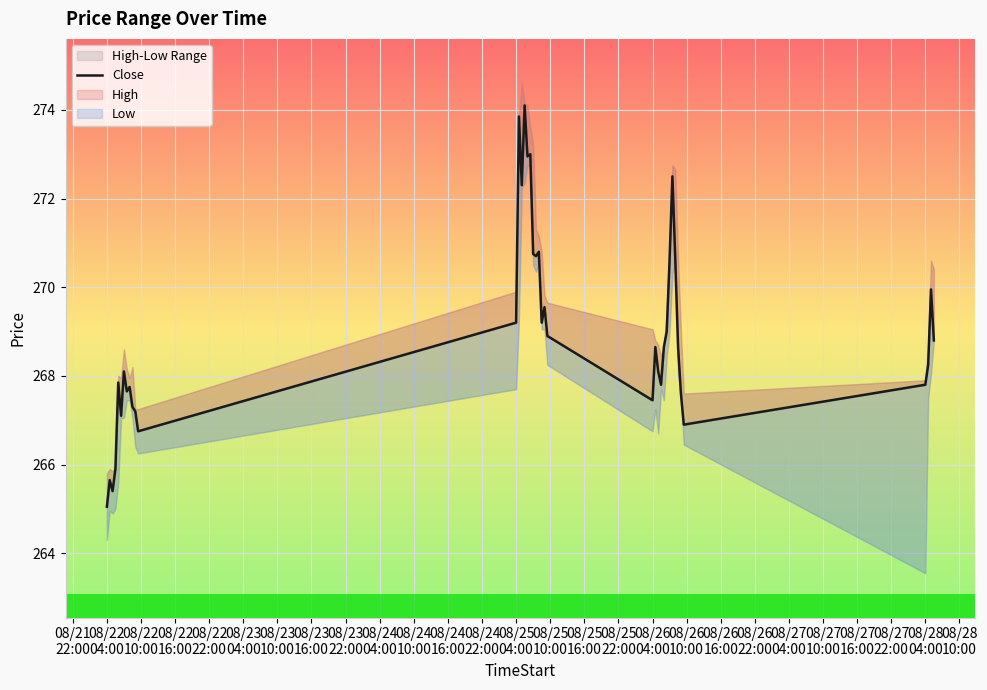

How many points are lower than both their immediate neighbors (excluding endpoints)?

11